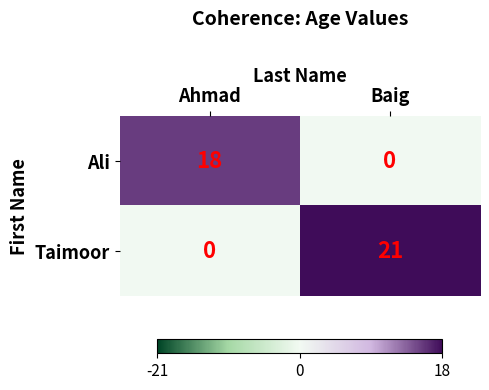

What is the difference between the Ali values at Ahmad and Baig?

18